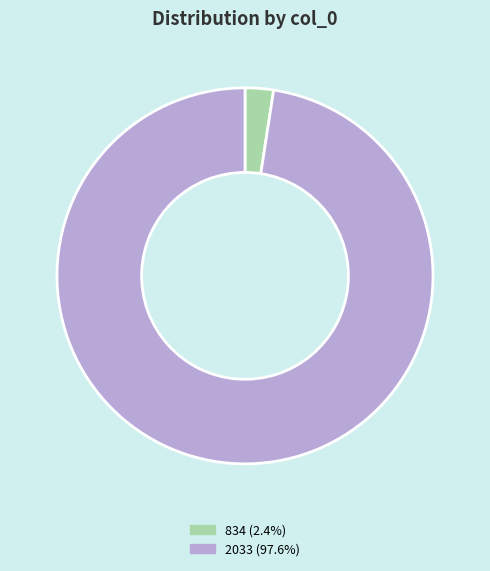

Rank the categories by value from lowest to highest.

834, 2033